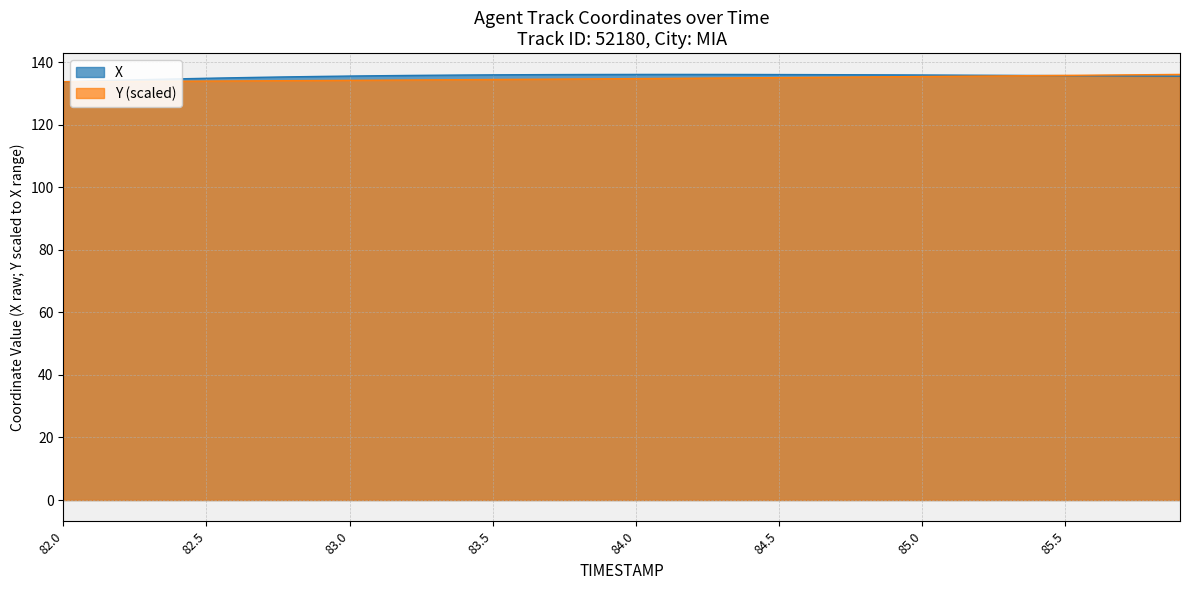

The value of X at 83.3 is 71.8. True or false?

False